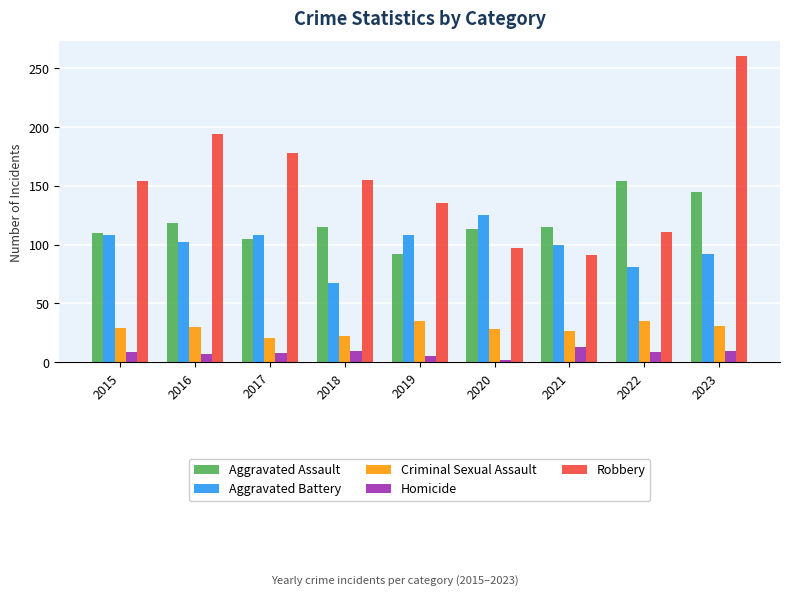

What is the difference between the second highest and minimum values in the Criminal Sexual Assault series?

14